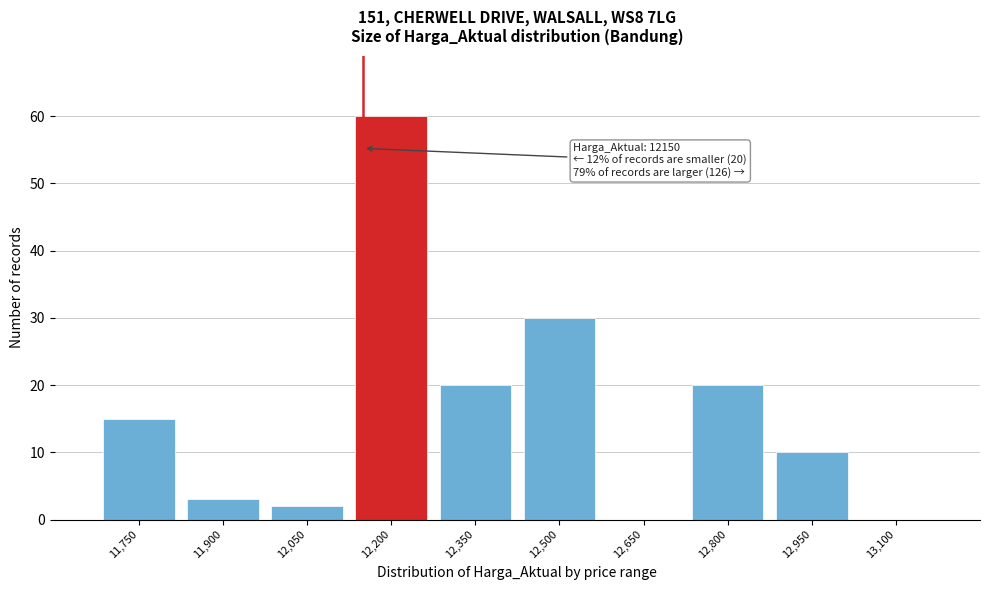

Over which range of the x-axis is the bar tallest?

12125 to 12275